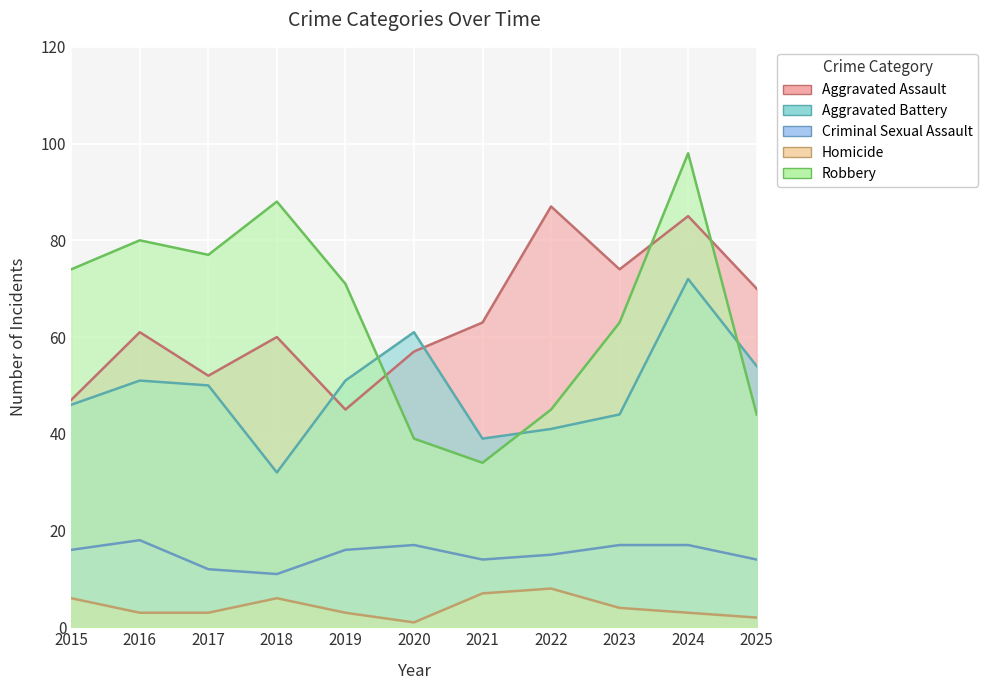

How many distinct data groups are displayed?

5